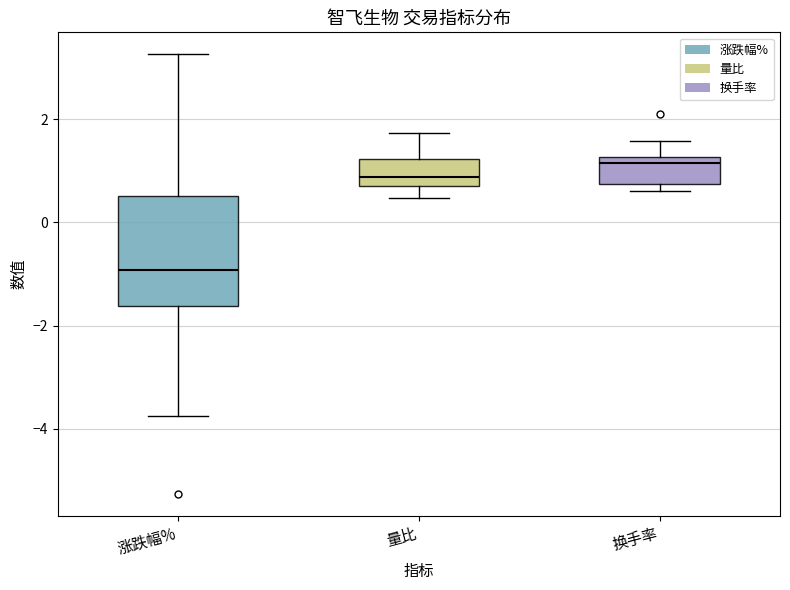

Reading left to right, transcribe this box plot: for each box, give where its median line is, the range the box spans, and where its two whiskers end, as read against the y-axis. The values are not printed on the chart, so give them approximately, as read against the axis.

涨跌幅%: median -1.0, box -1.6 to 0.6, whiskers -3.8 to 3.2
量比: median 0.8 (just above the box's lower edge), box 0.8 to 1.2, whiskers 0.4 to 1.8
换手率: median 1.2 (just below the box's upper edge), box 0.8 to 1.2, whiskers 0.6 to 1.6